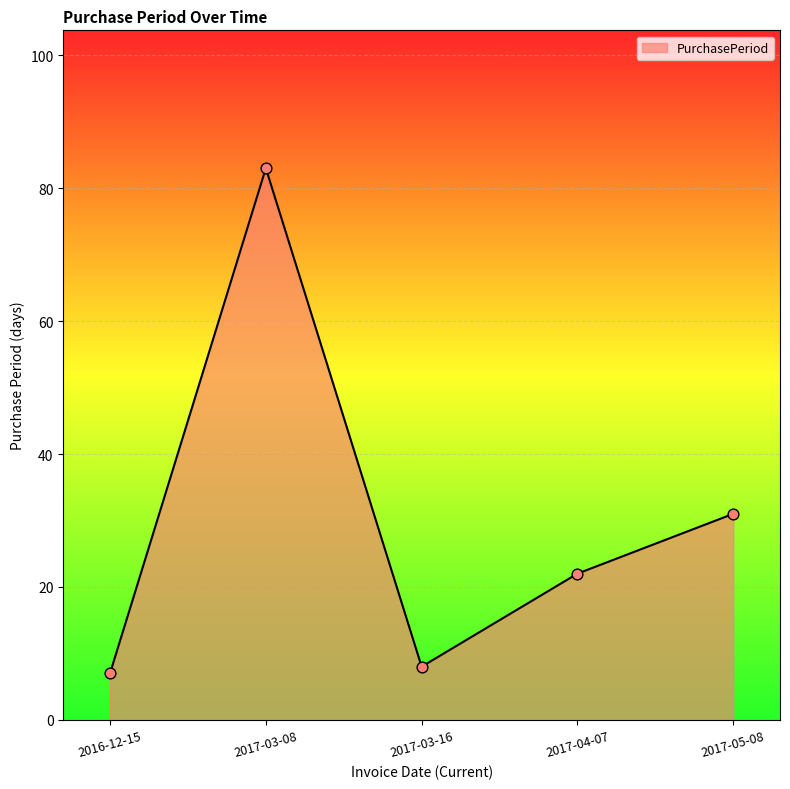

Between 2016-12-15 and 2017-04-07, which is larger?

2017-04-07